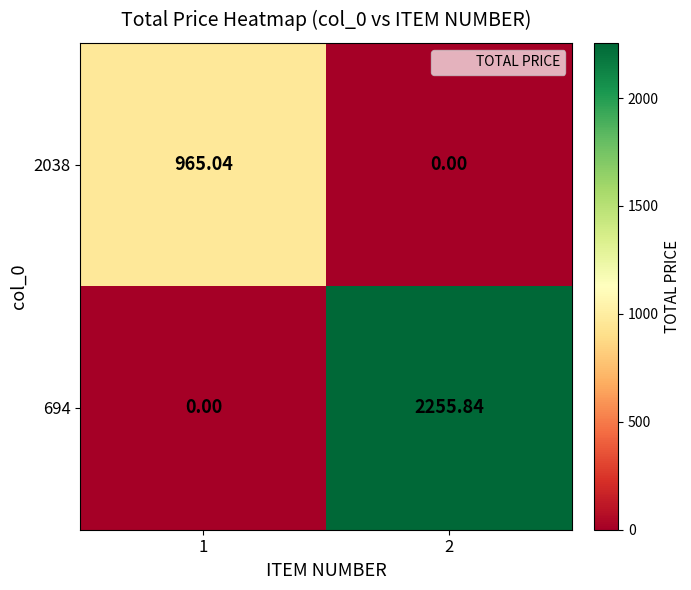

Is the value of 2038 at 2 greater than the value of 694 at 2?

No